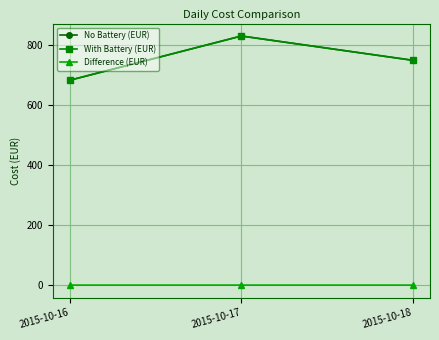

Which label corresponds to the largest value in the chart?

2015-10-17